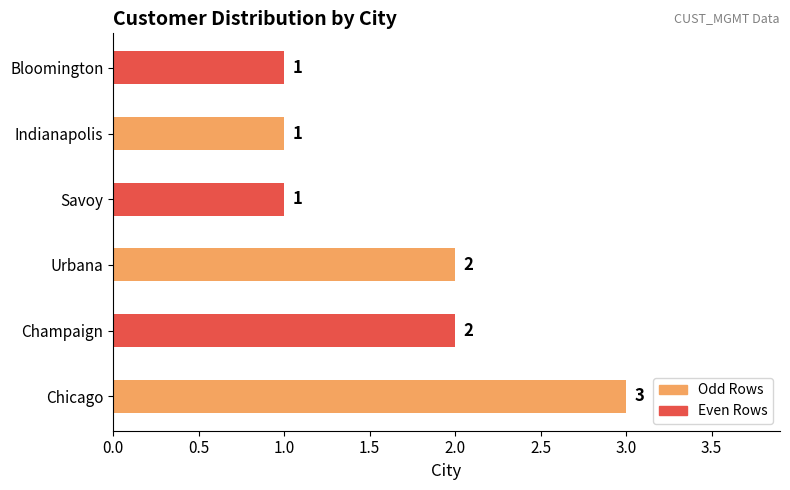

How many distinct data groups are displayed?

1